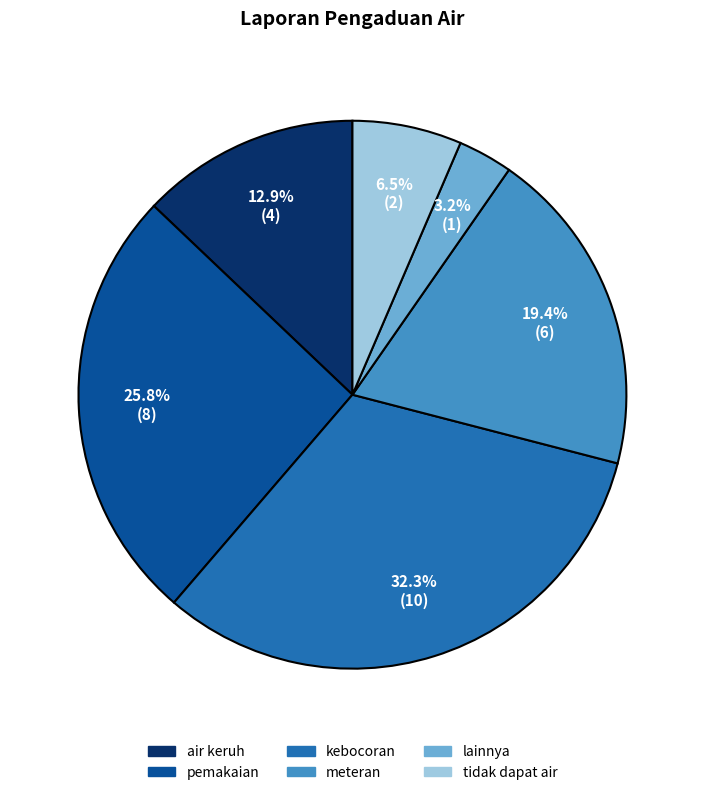

Is there any slice that represents more than half of the pie?

No